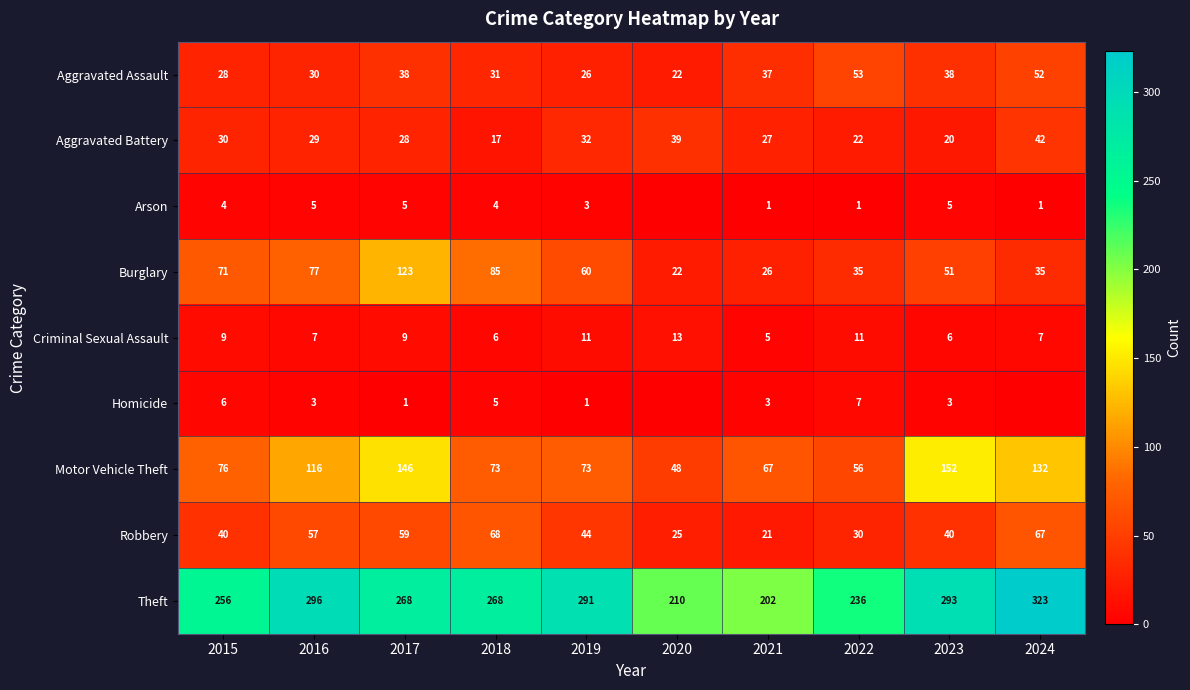

At which category does the chart reach its peak across all series?

2024